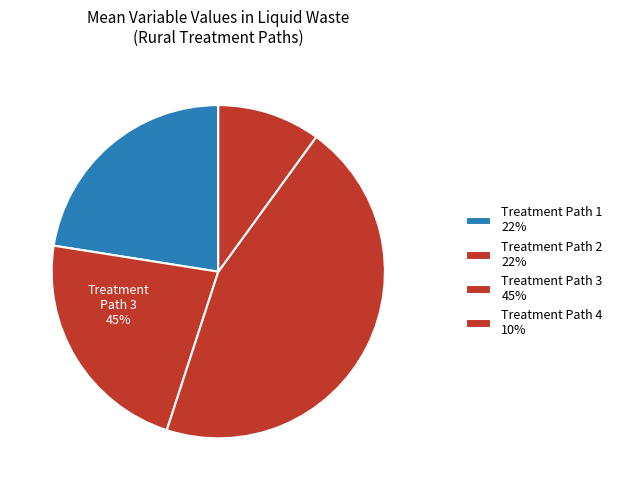

What percentage is NOT represented by frac_wali_ww_domestic_rural_treatment_p_2?

77.5%